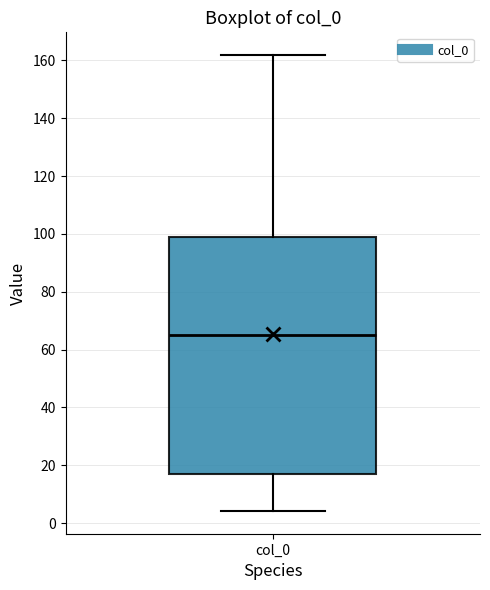

Transcribe this box plot: give where the median line is, the range the box spans, and where the two whiskers end, as read against the y-axis. The values are not printed on the chart, so give them approximately, as read against the axis.

median 66, box 18 to 100, whiskers 4 to 162